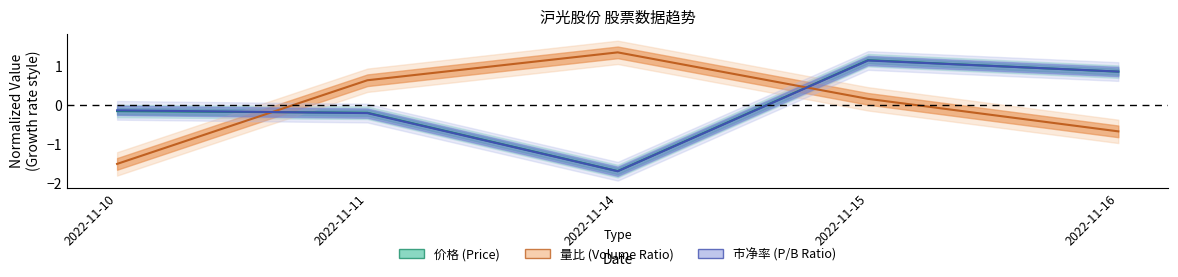

Which series has the widest spread of values?

量比